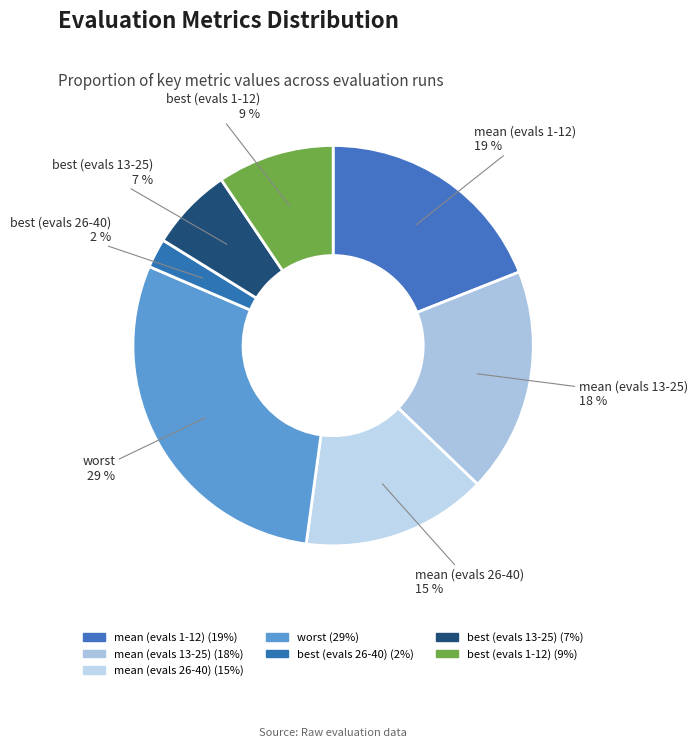

To the nearest percent, what is the combined percentage of mean (evals 26-40) and best (evals 26-40)?

17%